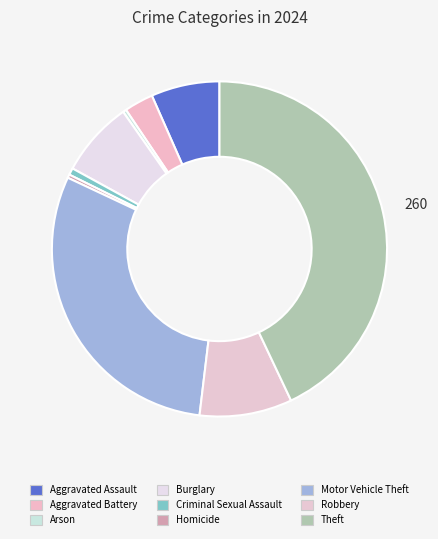

Between Criminal Sexual Assault and Robbery, which is larger?

Robbery